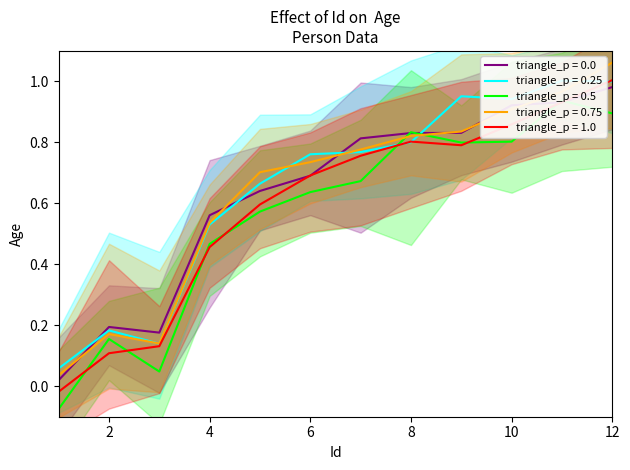

List the labels in order of value, smallest first.

1, 3, 2, 4, 5, 6, 7, 8, 9, 10, 11, 12